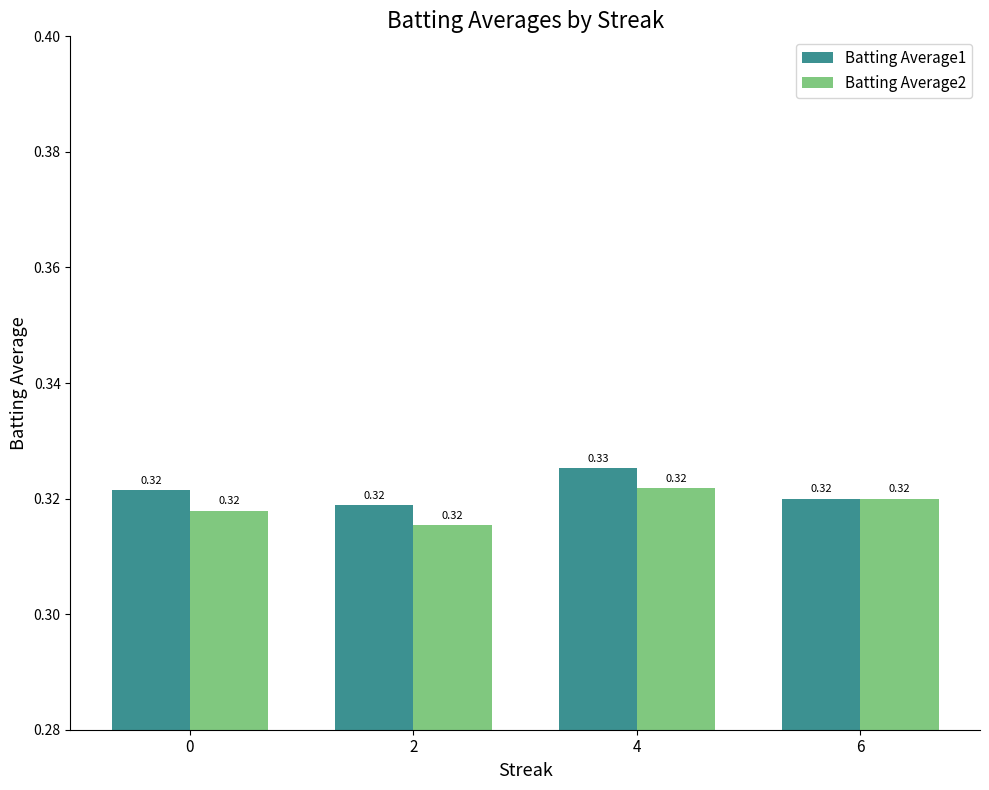

List the series in order of their overall mean, lowest first.

Batting Average2, Batting Average1